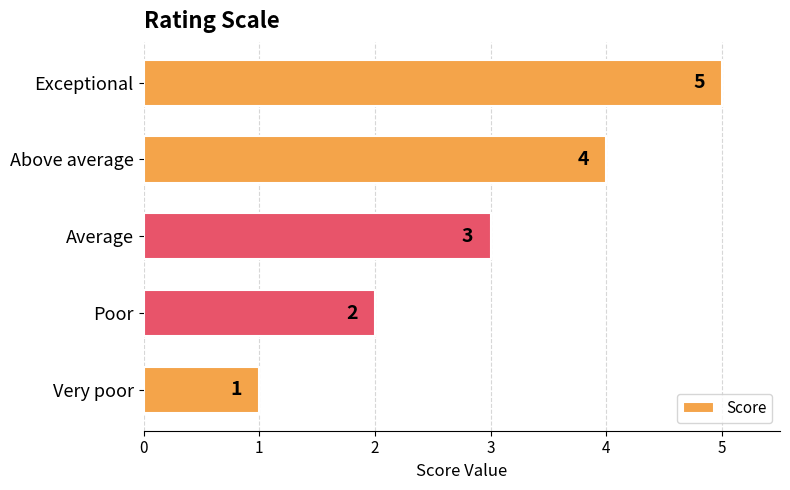

Reading top to bottom, transcribe all the data shown in this chart.

Exceptional=5	Above average=4	Average=3	Poor=2	Very poor=1